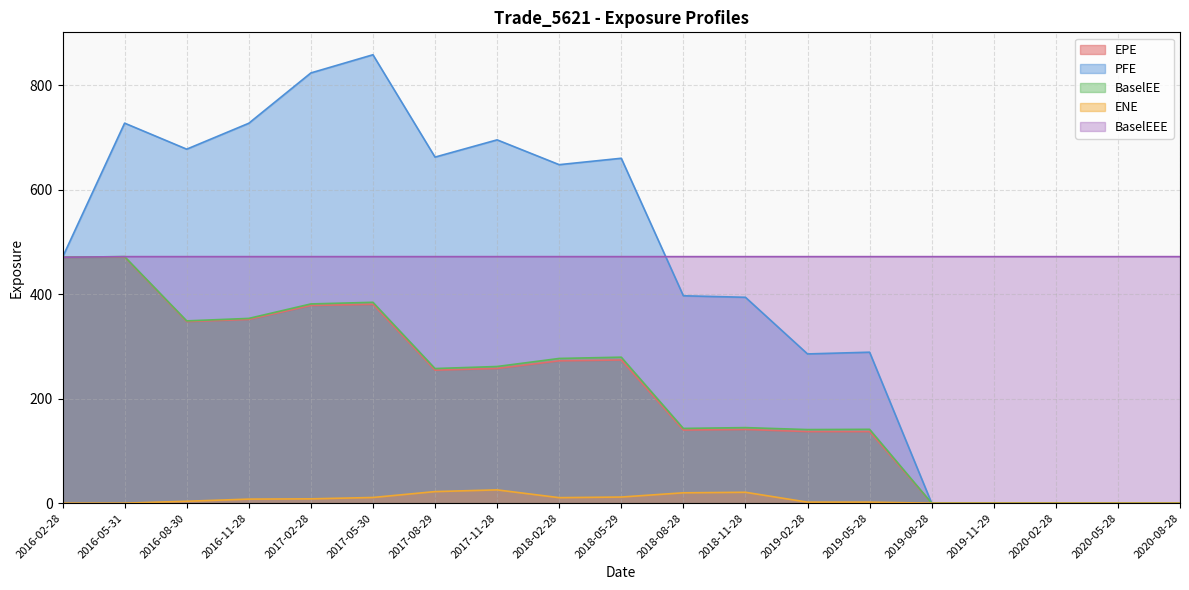

Reading right to left, list all the values displayed in this chart.

EPE: 0.0	0.0	0.0	0.0	0.0	136.9	136.9	141.0	139.9	274.0	272.3	257.8	254.5	380.5	378.2	351.5	347.5	470.8	470.5
PFE: 0.0	0.0	0.0	0.0	0.0	288.9	285.5	393.9	396.8	659.9	647.7	695.1	662.2	858.0	823.2	726.9	677.3	727.1	470.5
BaselEE: 0.0	0.0	0.0	0.0	0.0	141.3	140.8	144.6	143.0	279.3	276.9	261.5	257.6	384.3	381.2	353.5	348.8	471.7	470.5
ENE: 0.0	0.0	0.0	0.0	0.0	1.9	1.9	20.9	19.8	11.7	10.6	25.4	22.2	10.9	8.3	7.8	3.7	0.0	0.0
BaselEEE: 471.7	471.7	471.7	471.7	471.7	471.7	471.7	471.7	471.7	471.7	471.7	471.7	471.7	471.7	471.7	471.7	471.7	471.7	470.5